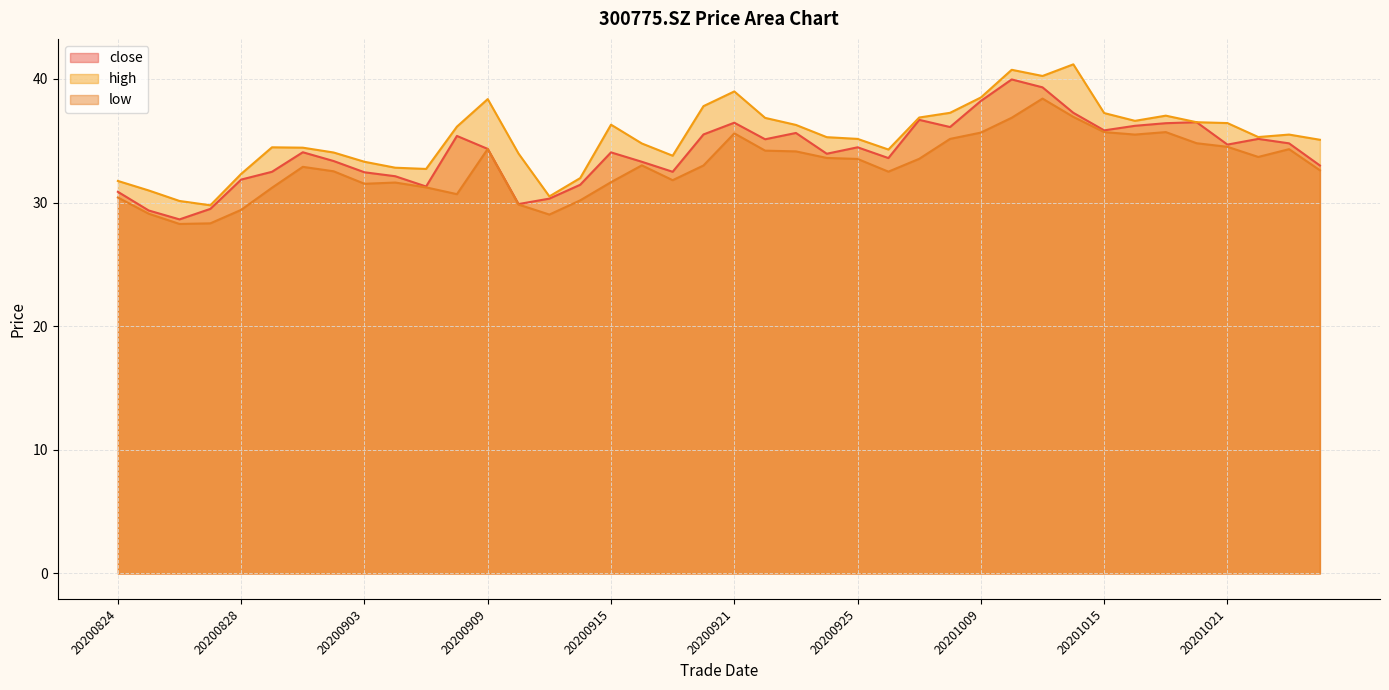

How many data points does each series have?

40